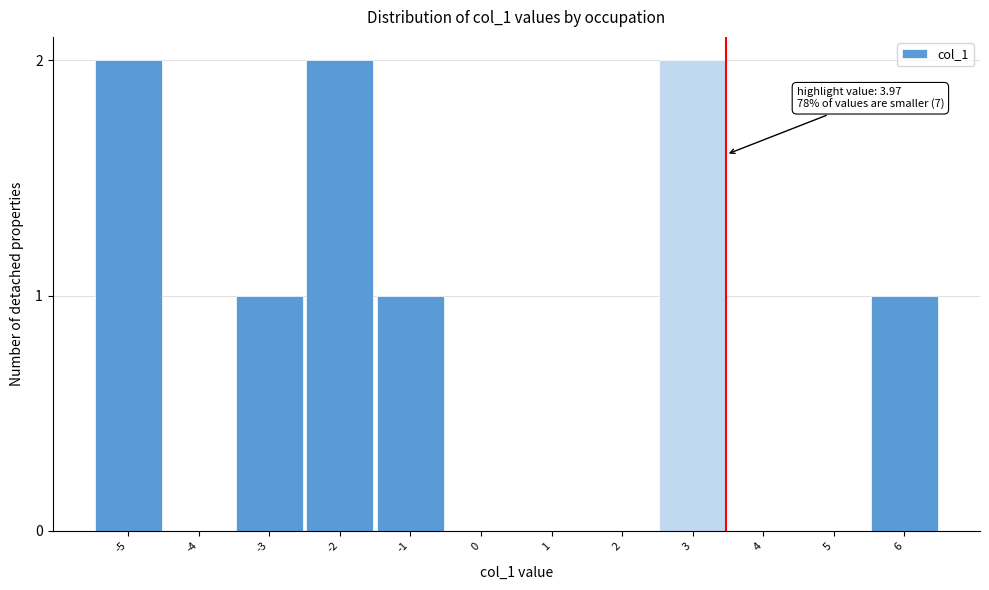

Reading right to left, list all the values displayed in this chart.

6=1	5=0	4=0	3=2	2=0	1=0	0=0	-1=1	-2=2	-3=1	-4=0	-5=2